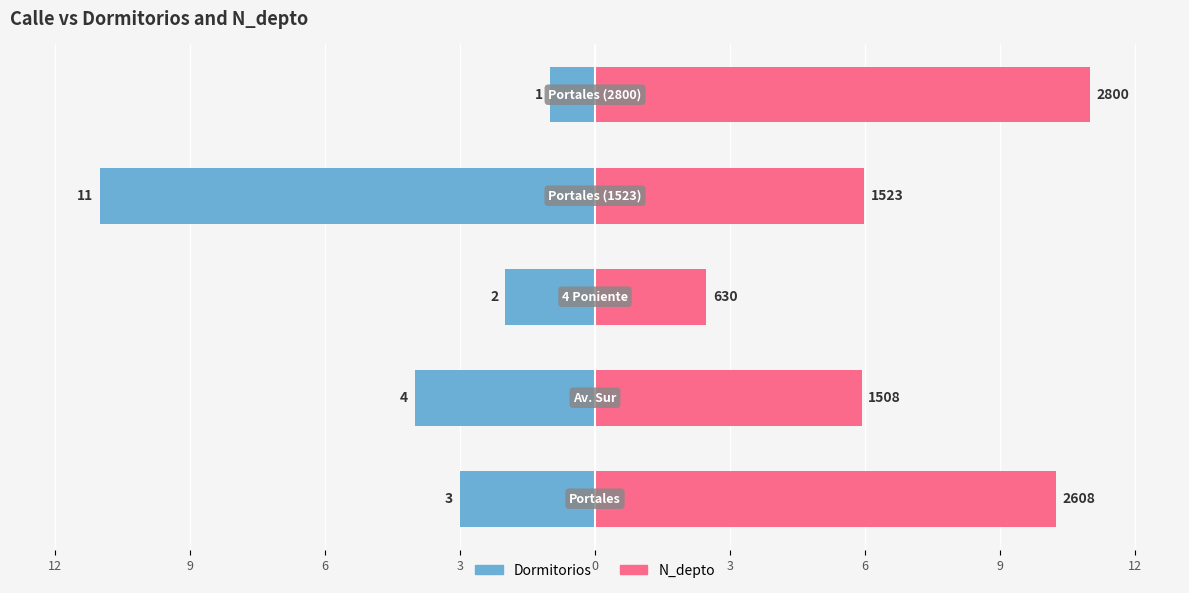

What is the value of the Dormitorios bar at the 2nd from the left?

-4.0